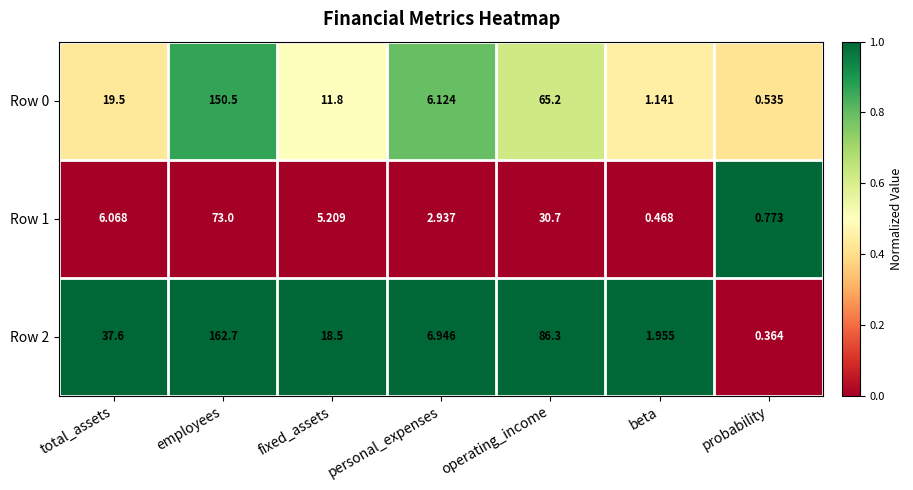

What is the maximum value shown in the chart?

162.7